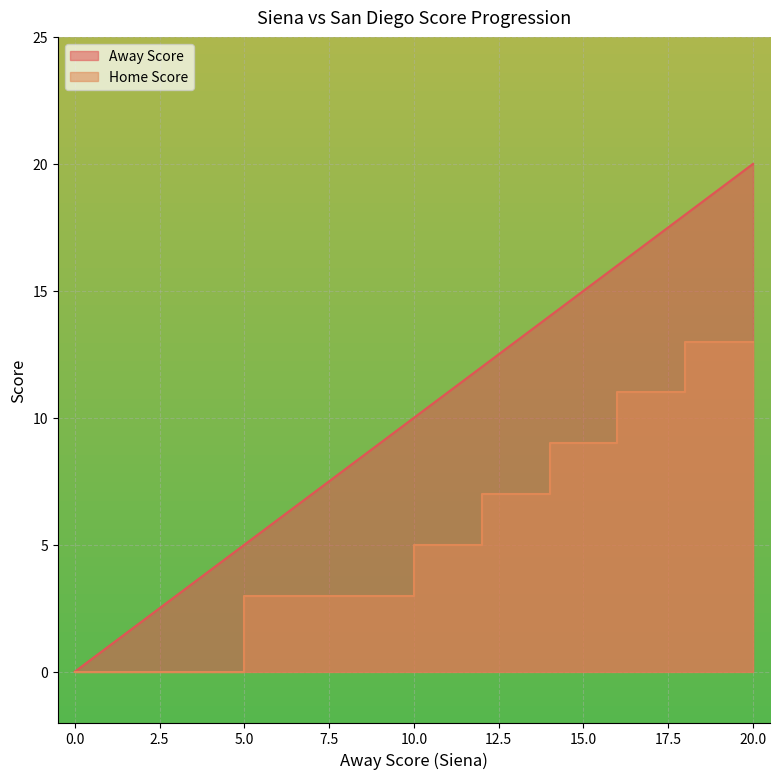

The Away Score series shows 29 at 20. True or false?

False